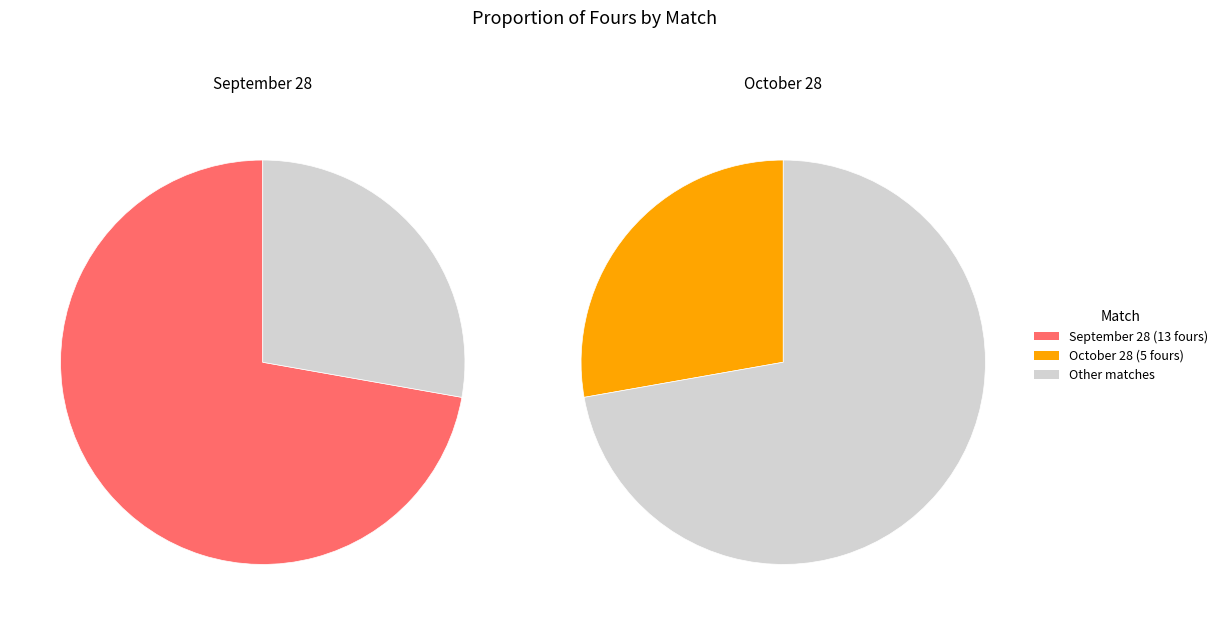

Which category has the biggest portion of the pie?

13 balls